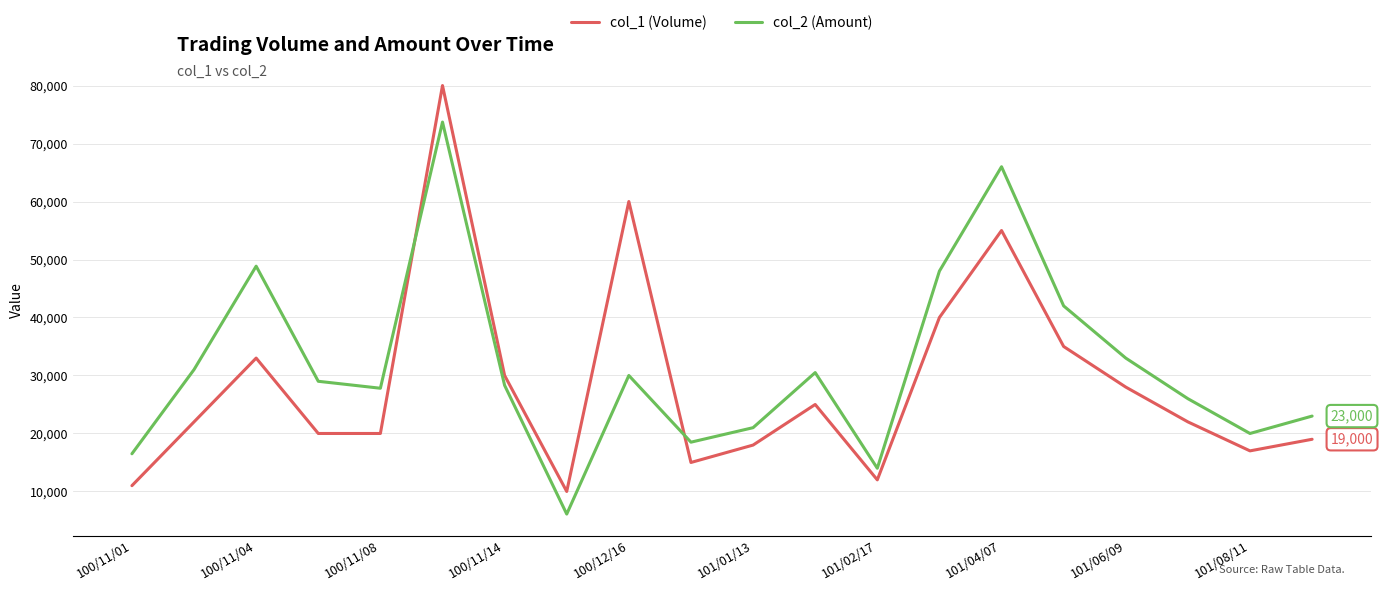

True or false: col_1 (Volume) and col_2 (Amount) intersect in this chart.

True